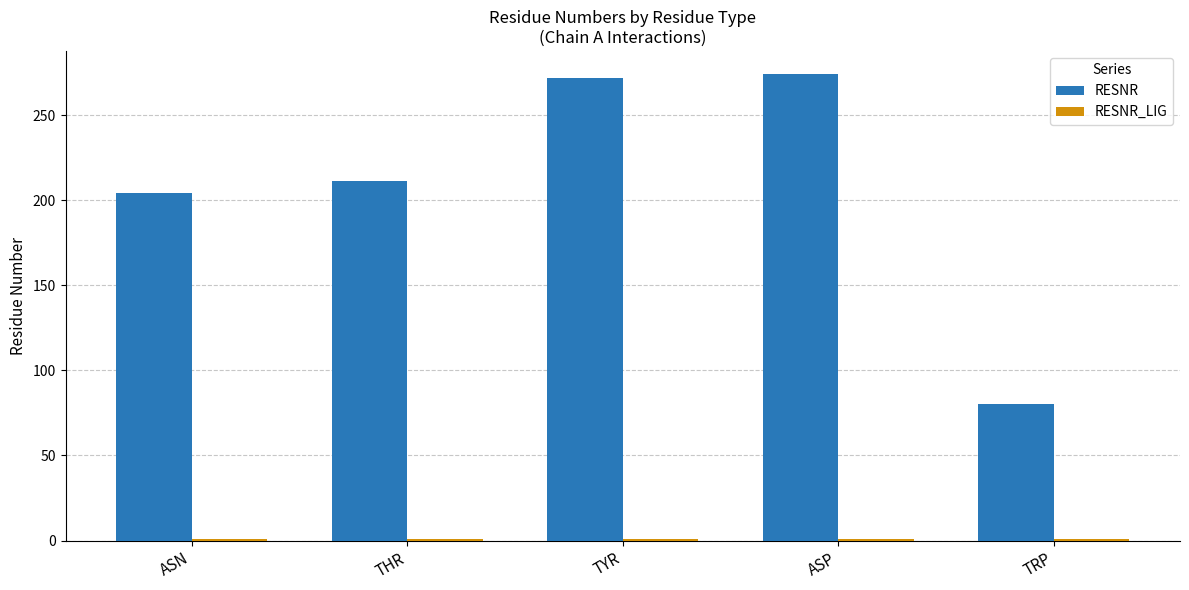

Which series has the largest total across all categories?

RESNR